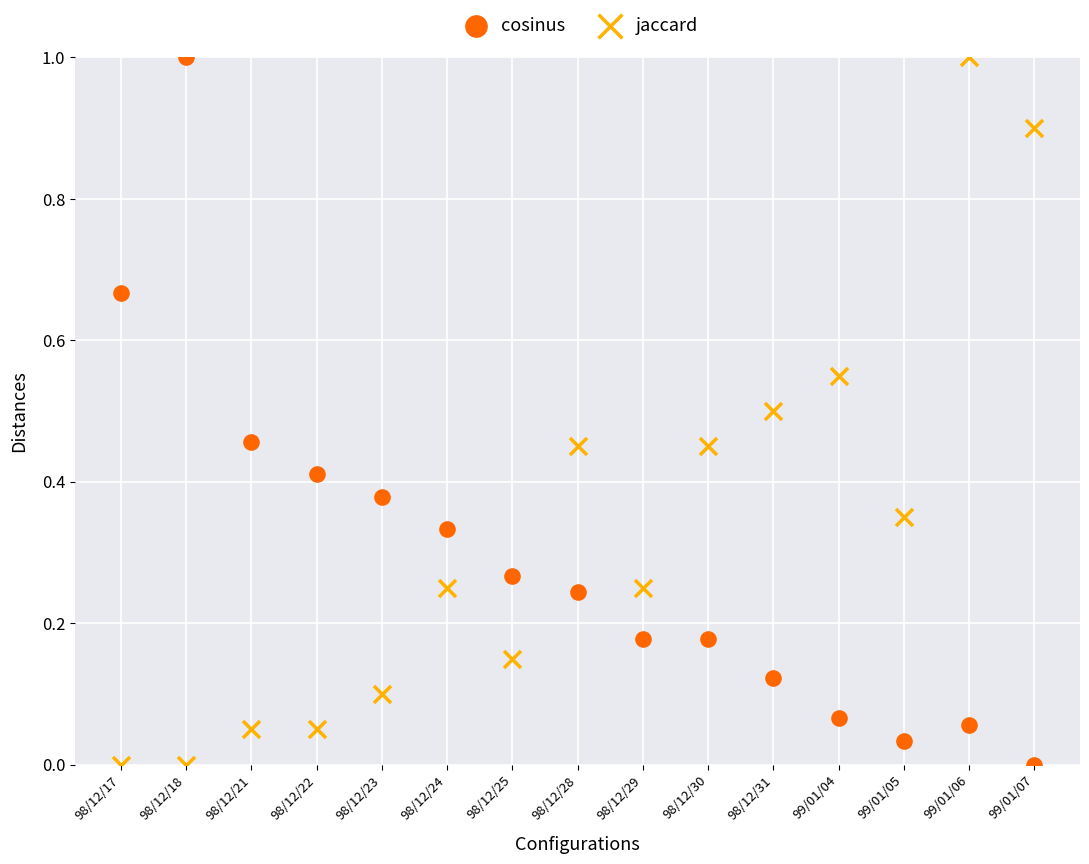

Across all data points, what is the range of Y values (max minus min)?

1.0